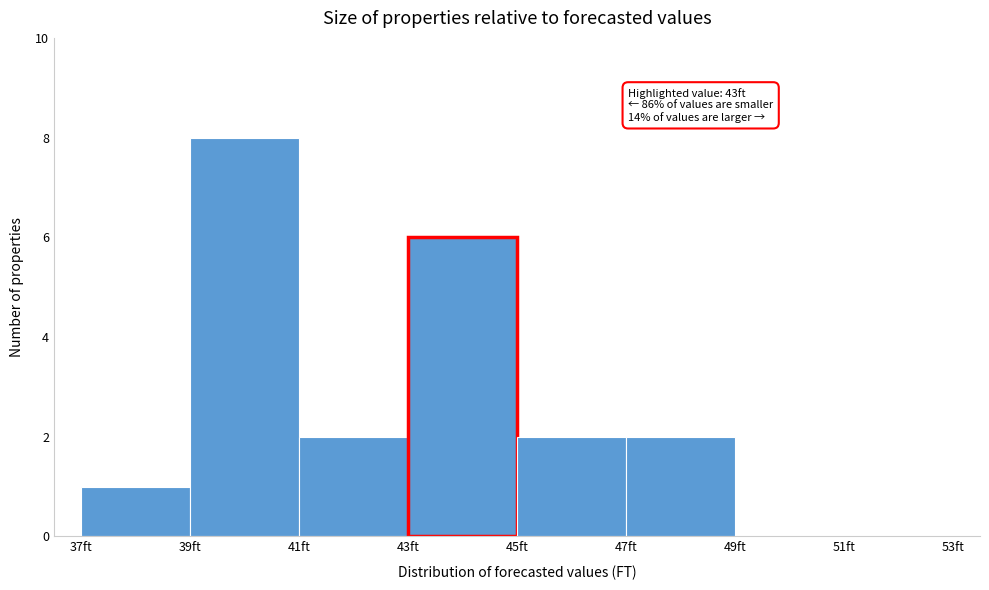

Which range on the x-axis has the tallest bar?

39 to 41